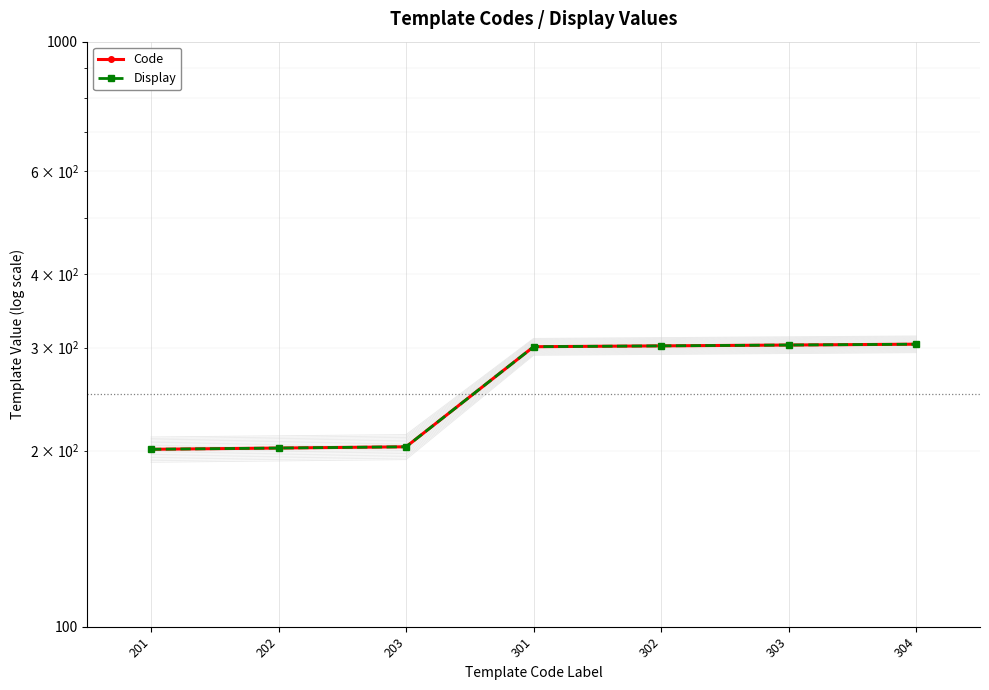

True or false: Code and Display intersect in this chart.

False